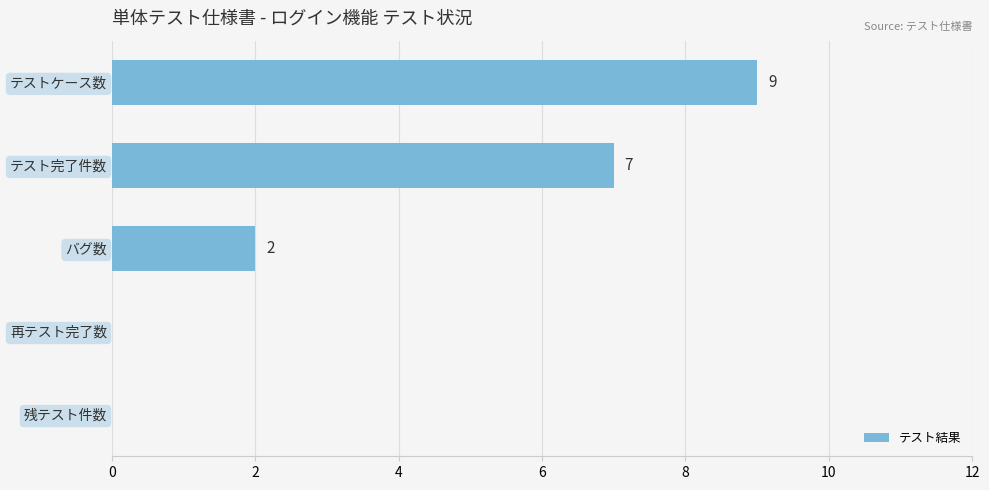

What is the change in value from テスト完了件数 to 再テスト完了数?

-7